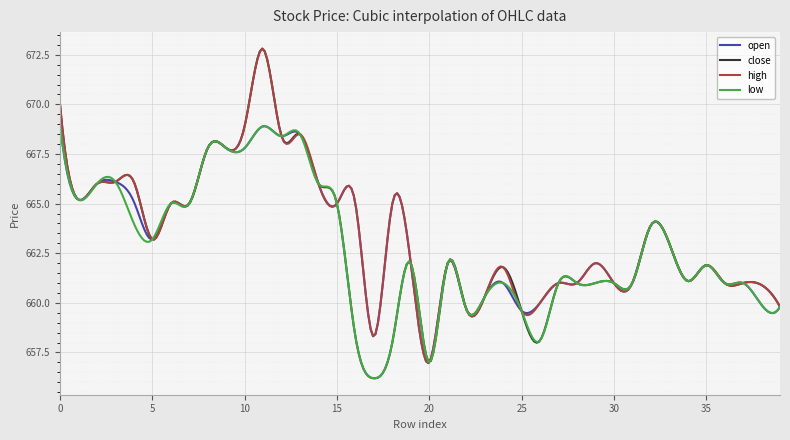

What are all the series names shown in the legend?

open, close, high, low